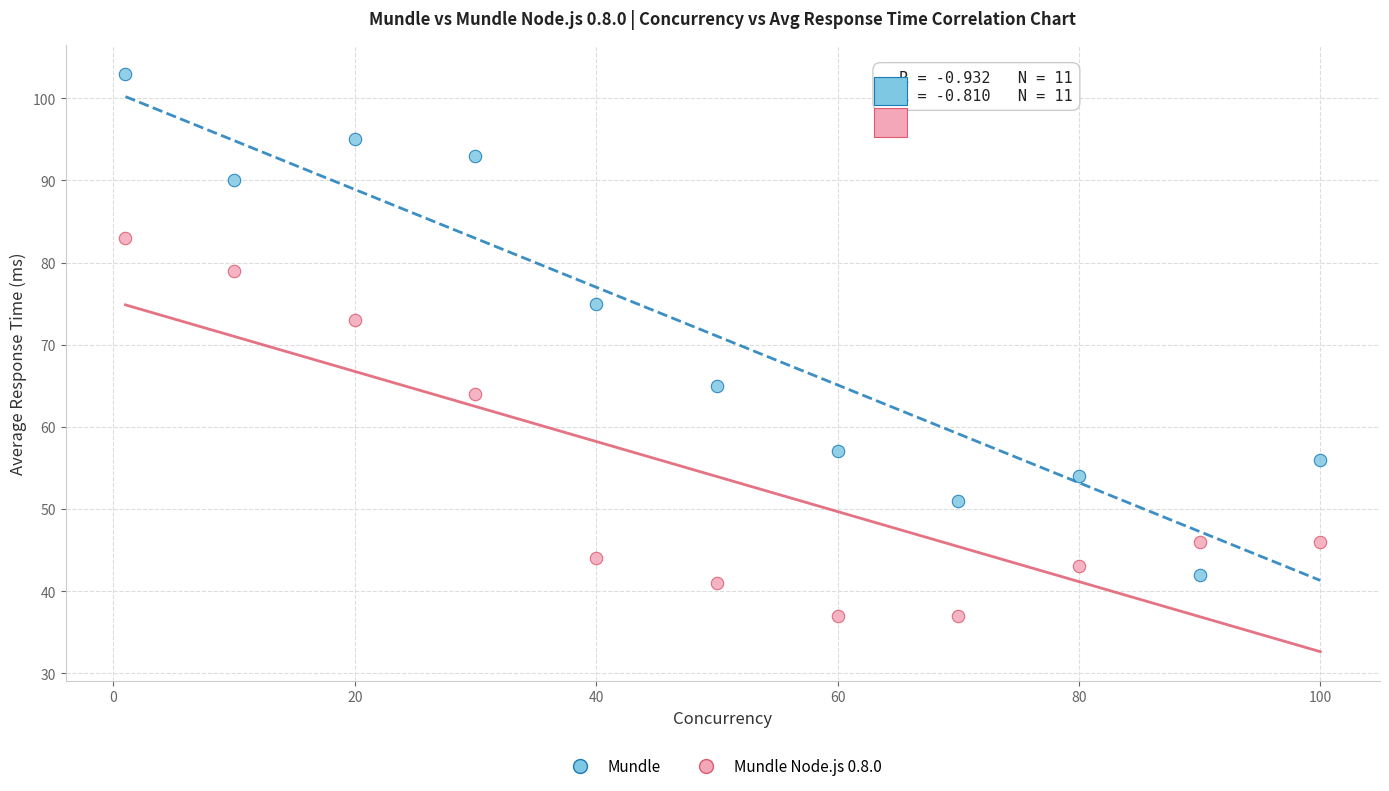

Which series contains the lowest Y value?

Mundle Node.js 0.8.0